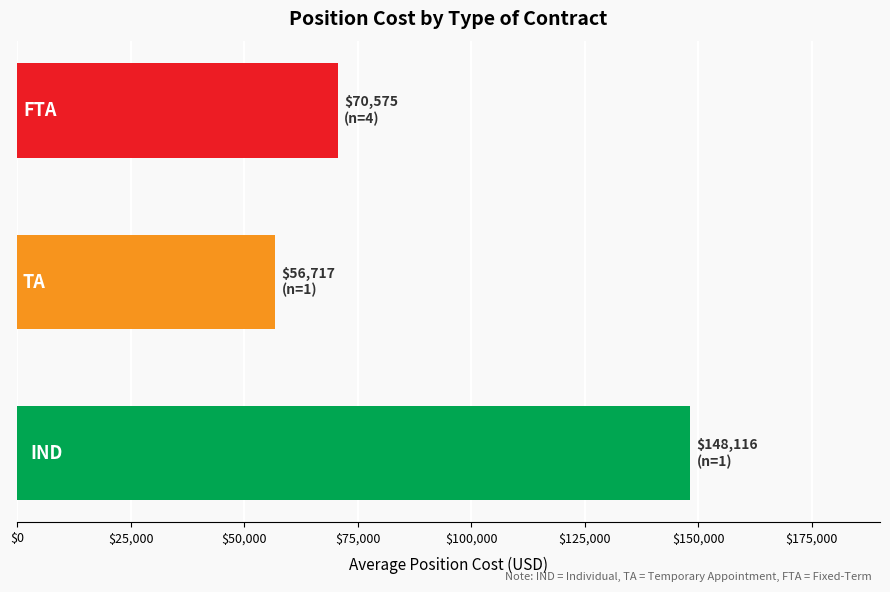

What is the minimum value shown in the chart?

56717.4